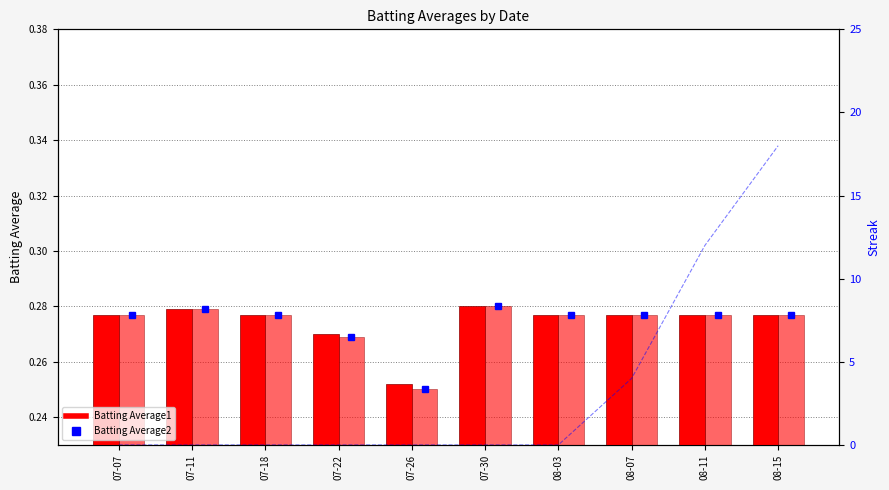

What is the sum of all Batting Average1 values?

2.7